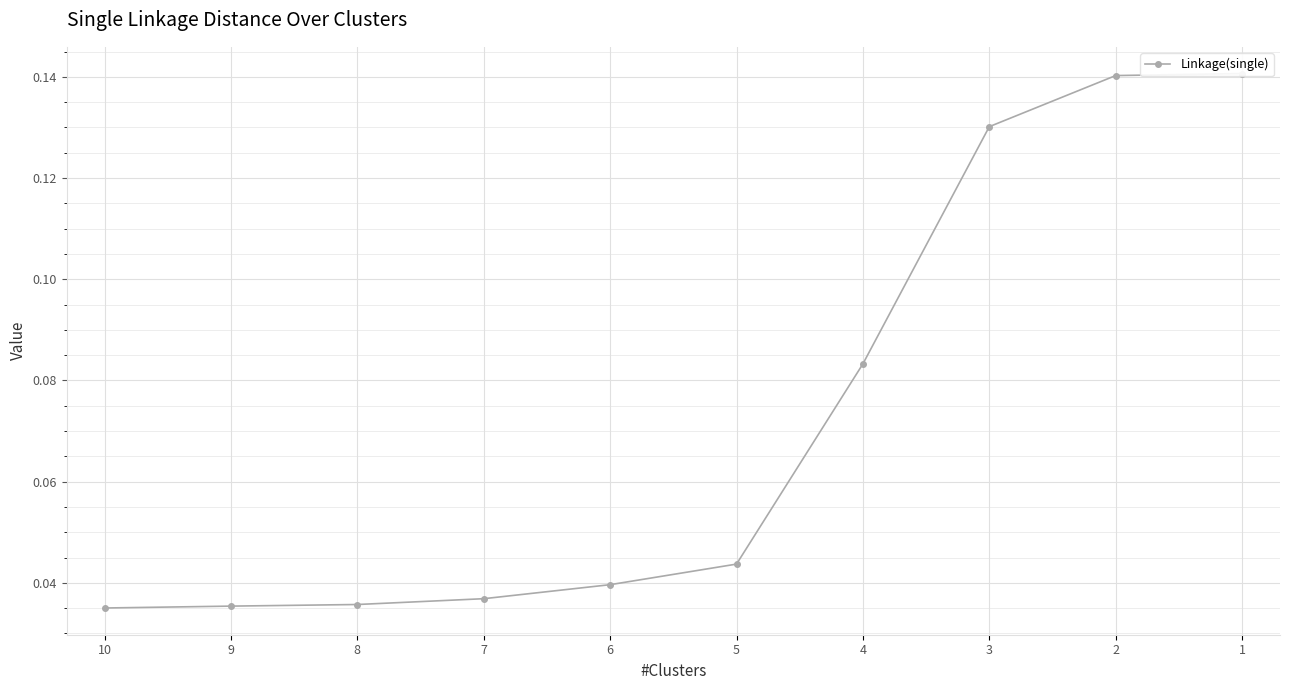

Is it true that the value at 6 is 0.0?

True